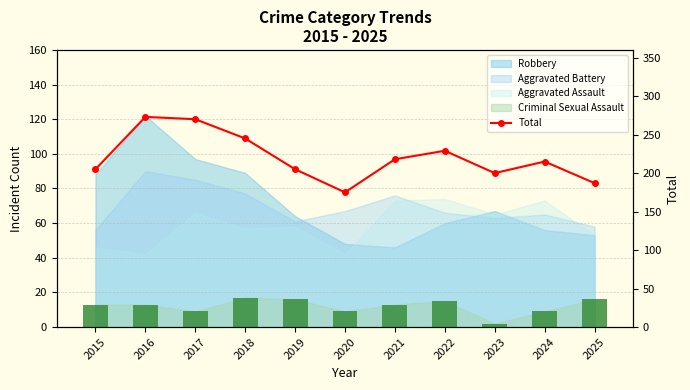

List the labels in order of value, smallest first.

2020, 2025, 2023, 2015, 2019, 2024, 2021, 2022, 2018, 2017, 2016